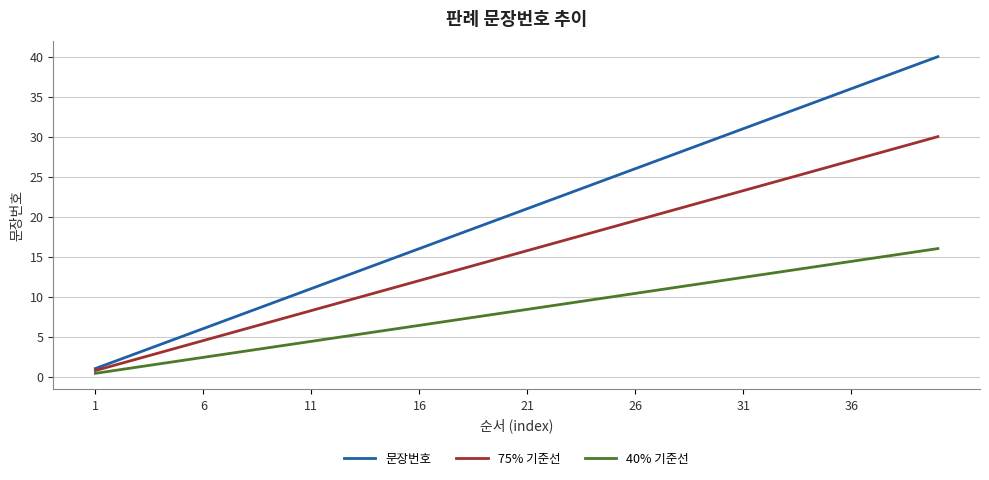

What are all the series names shown in the legend?

문장번호, 75% 기준선, 40% 기준선